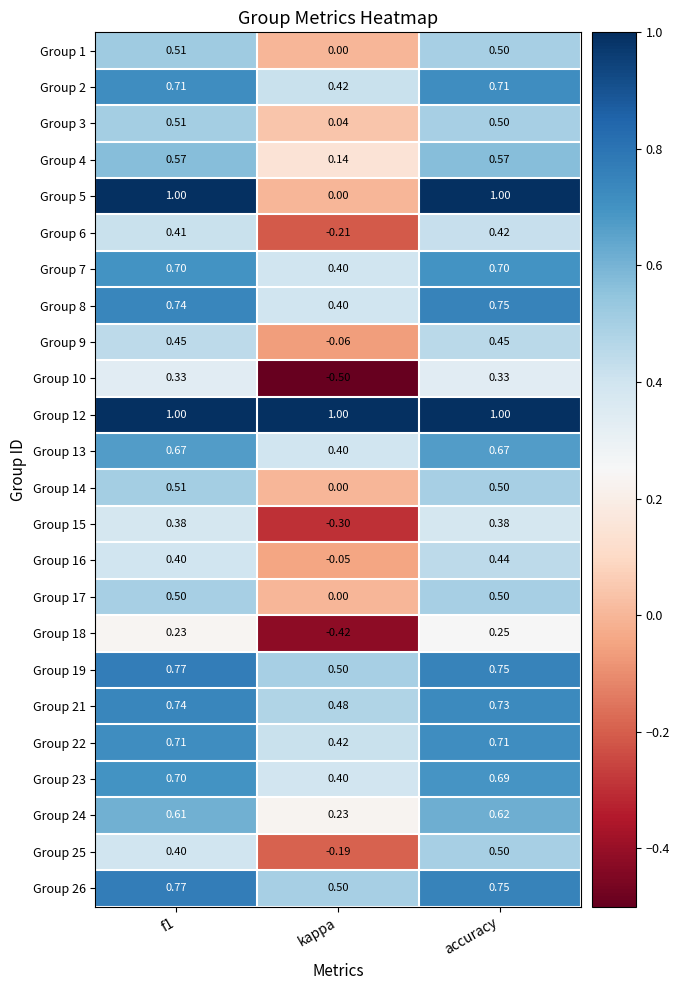

Is the value of Group 21 at kappa greater than the value of Group 23 at f1?

No